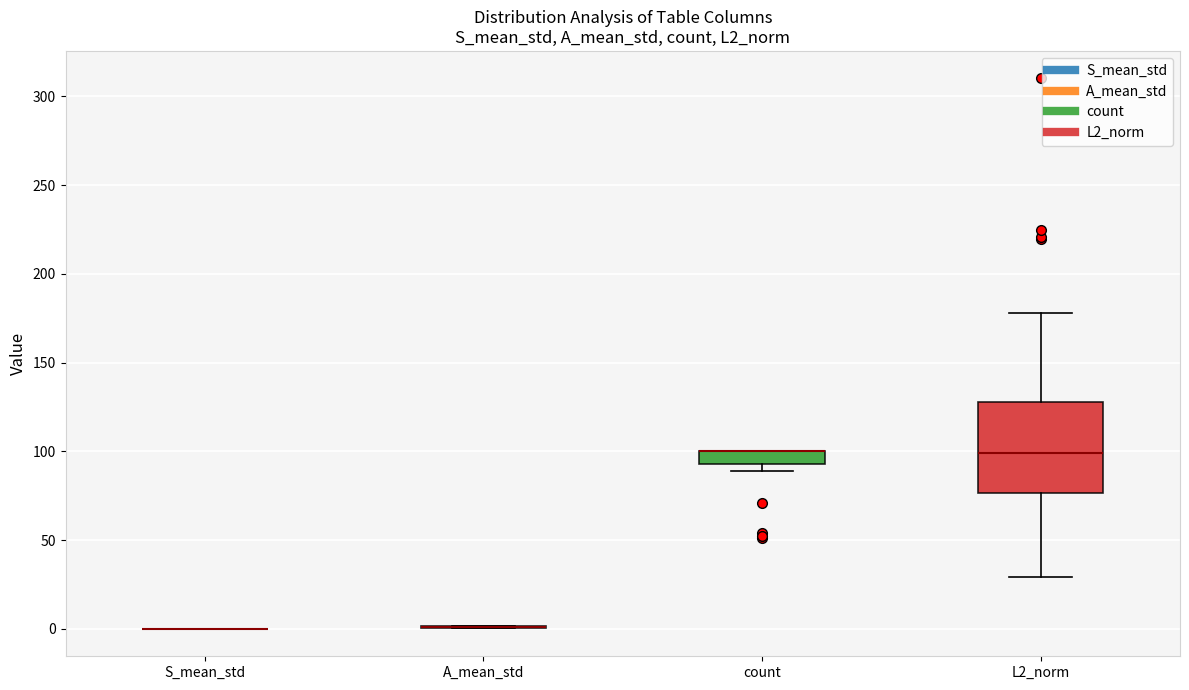

Which box is the tallest, from its lower edge to its upper edge?

L2_norm